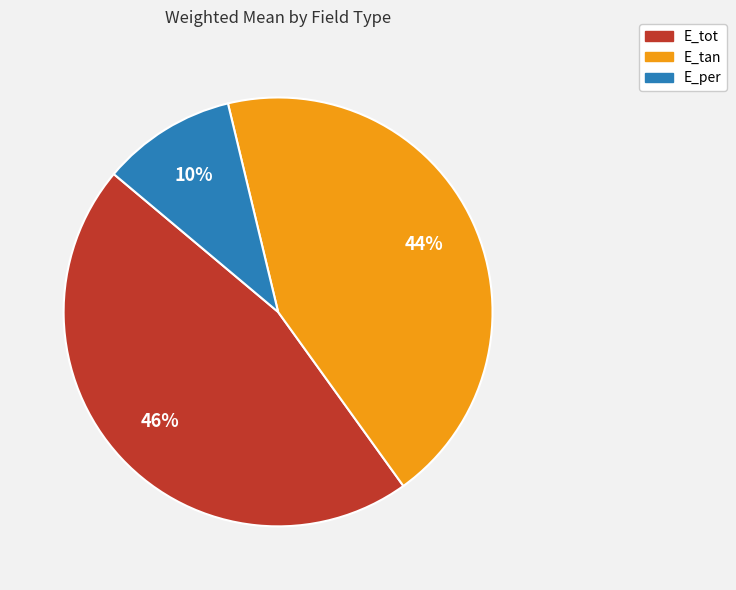

Is E_tot the majority of the pie?

No